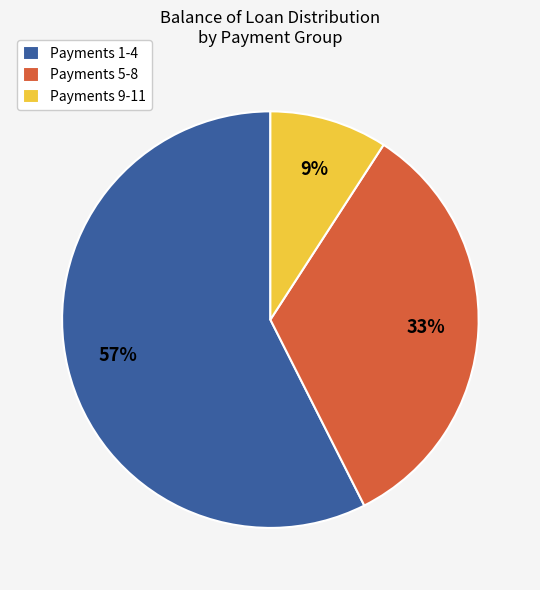

To the nearest percent, what is the average slice percentage?

33%